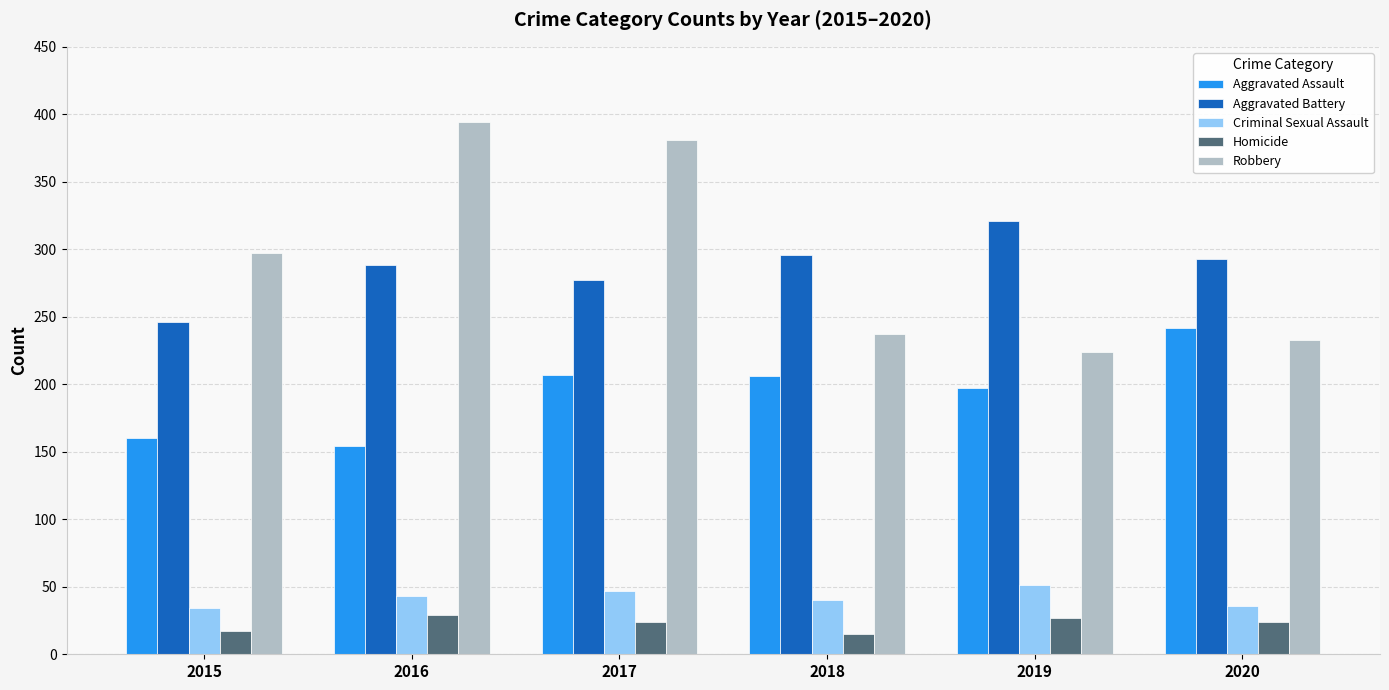

The Aggravated Assault series shows 95 at 2018. True or false?

False